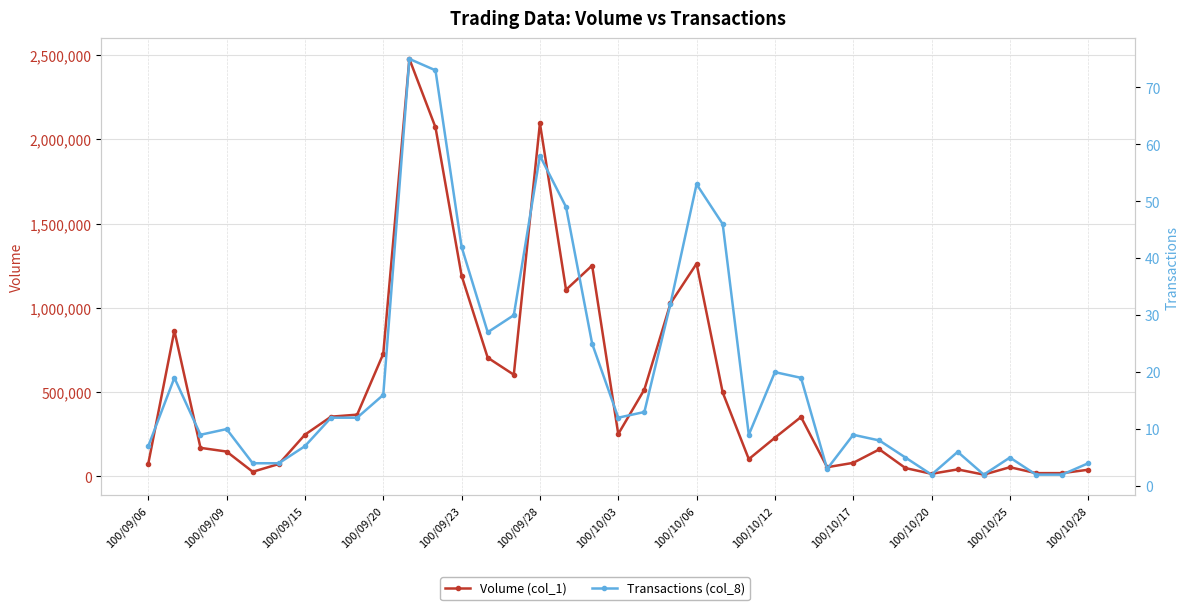

Between 100/09/09 and 14, which series saw the biggest shift?

Volume (col_1)